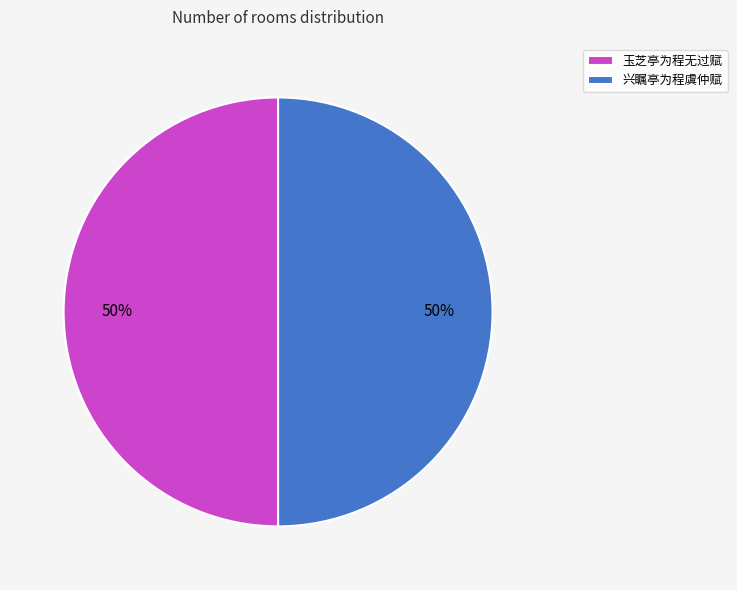

To the nearest percent, what is the combined percentage of 玉芝亭为程无过赋 and 兴瞩亭为程虞仲赋?

100%